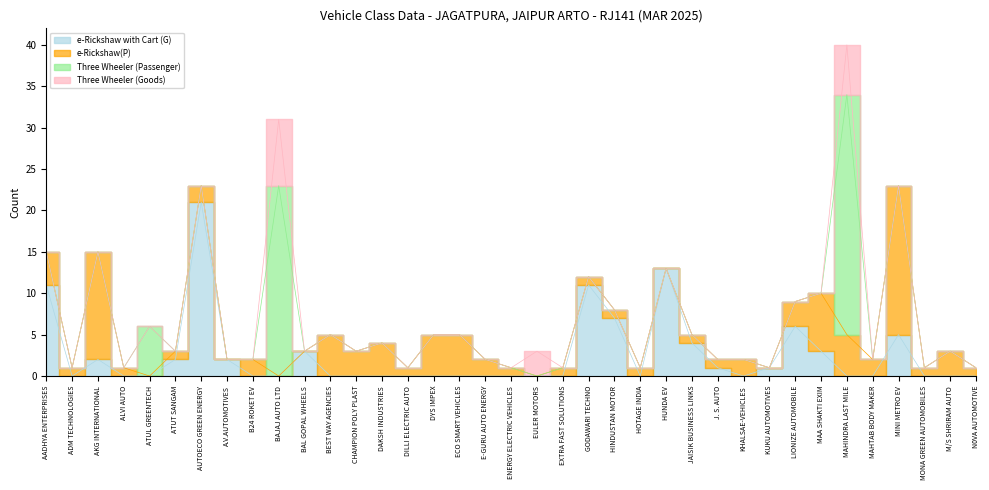

True or false: Three Wheeler (Passenger) and Three Wheeler (Goods) intersect in this chart.

False